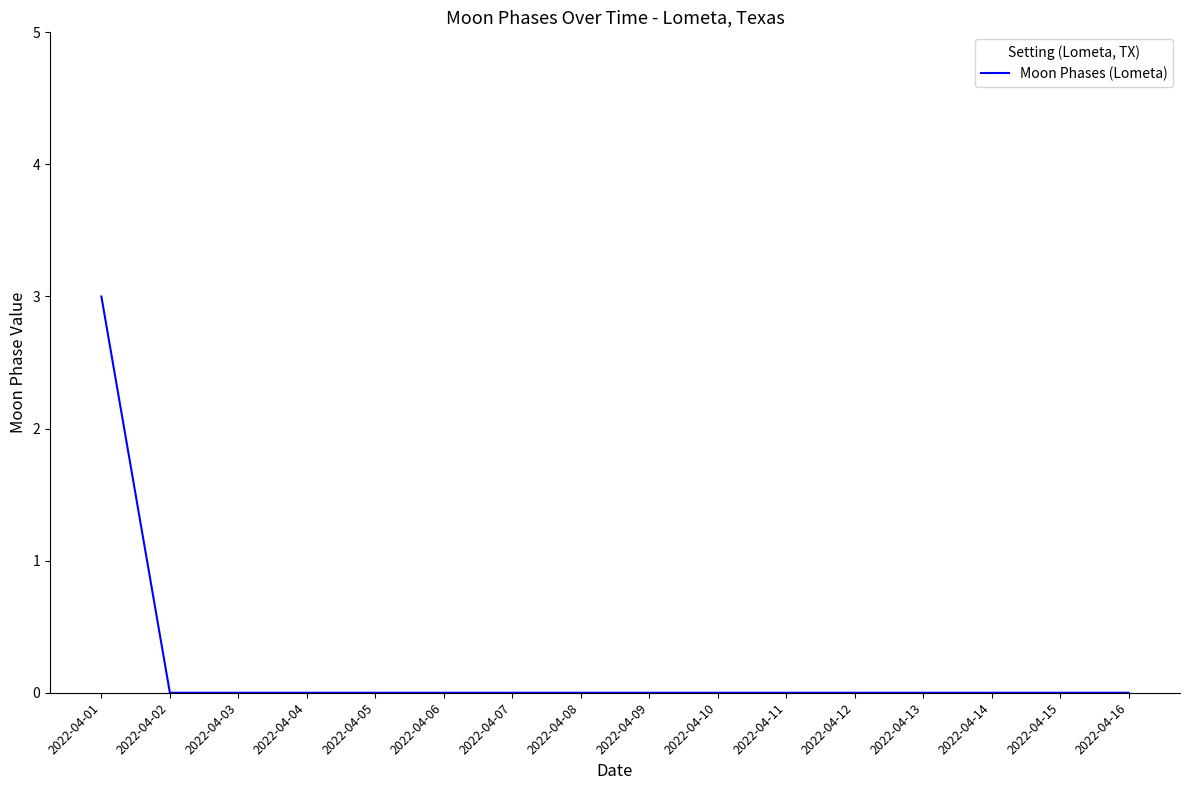

Reading right to left, what are all the values shown in this chart?

2022-04-16=0	2022-04-15=0	2022-04-14=0	2022-04-13=0	2022-04-12=0	2022-04-11=0	2022-04-10=0	2022-04-09=0	2022-04-08=0	2022-04-07=0	2022-04-06=0	2022-04-05=0	2022-04-04=0	2022-04-03=0	2022-04-02=0	2022-04-01=3